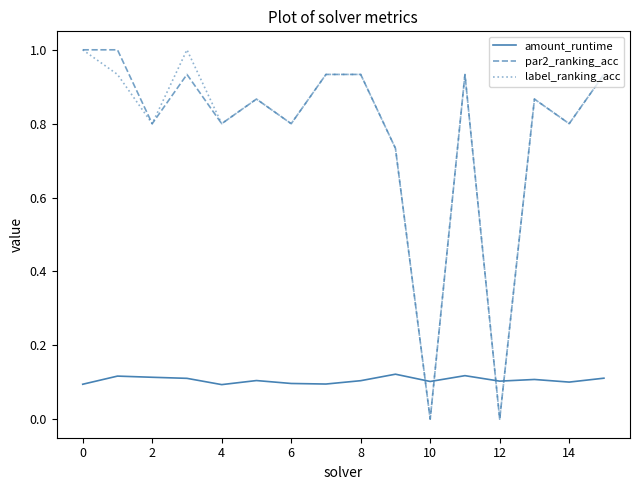

How many series are shown in this chart?

3